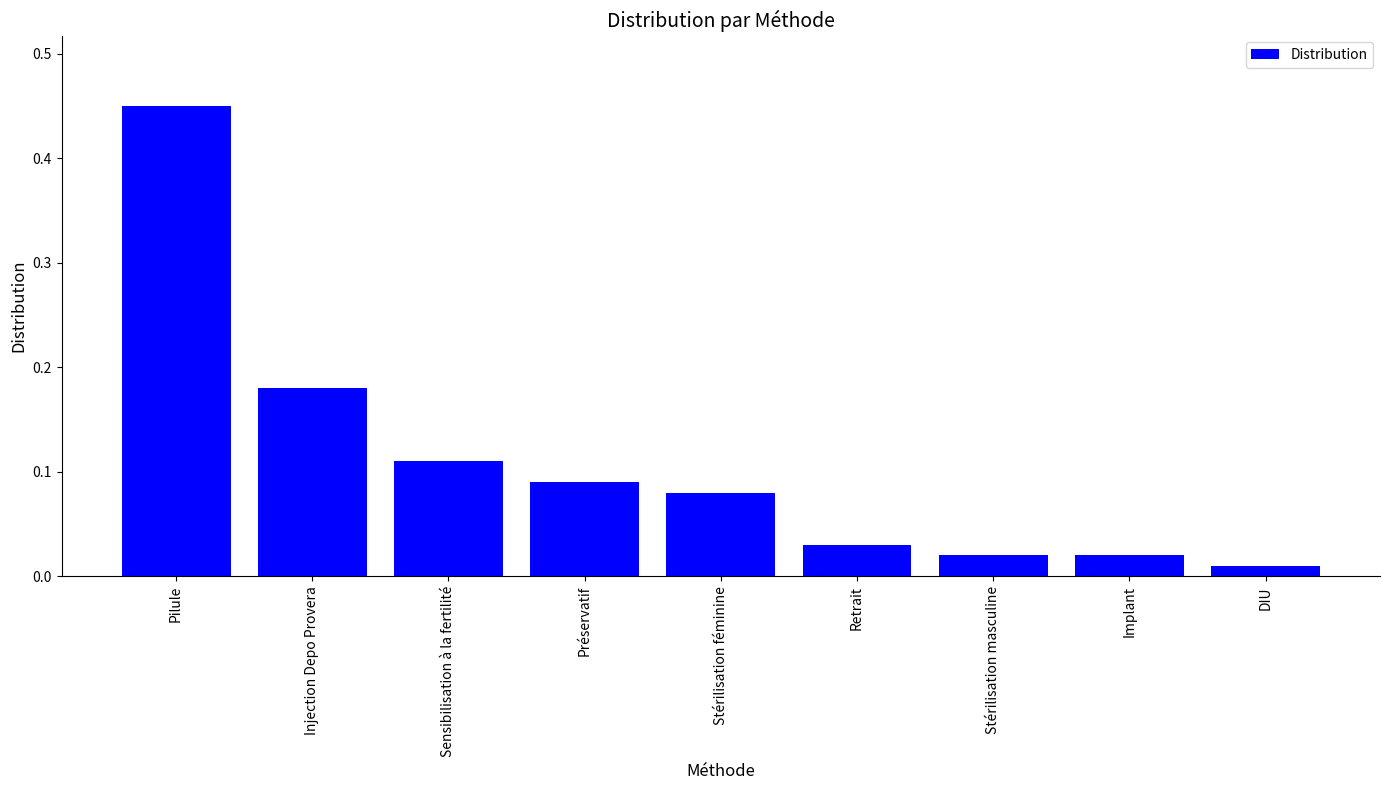

What is the label of the 1st bar from the right?

DIU